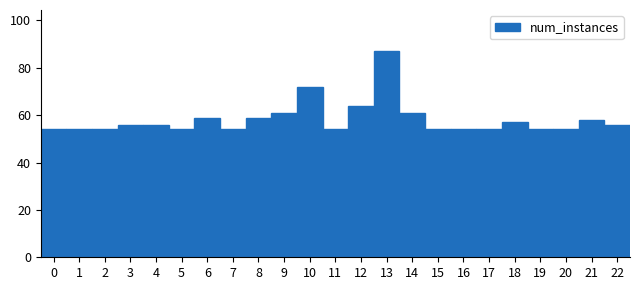

Reading left to right, list every bar in this chart as the range it spans on the x-axis followed by its height. The values are not printed on the chart, so give them approximately, as read against the axis.

-0.5 to 0.5: 54
0.5 to 1.5: 54
1.5 to 2.5: 54
2.5 to 3.5: 56
3.5 to 4.5: 56
4.5 to 5.5: 54
5.5 to 6.5: 60
6.5 to 7.5: 54
7.5 to 8.5: 60
8.5 to 9.5: 62
9.5 to 10.5: 72
10.5 to 11.5: 54
11.5 to 12.5: 64
12.5 to 13.5: 88
13.5 to 14.5: 62
14.5 to 15.5: 54
15.5 to 16.5: 54
16.5 to 17.5: 54
17.5 to 18.5: 58
18.5 to 19.5: 54
19.5 to 20.5: 54
20.5 to 21.5: 58
21.5 to 22.5: 56